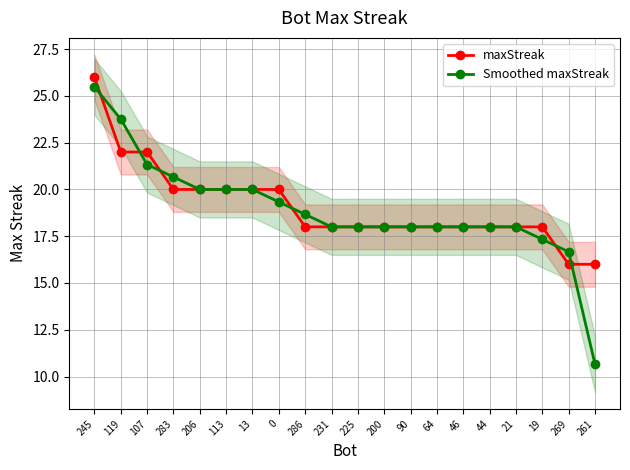

At 13, list the series in order from largest to smallest.

maxStreak, Smoothed maxStreak